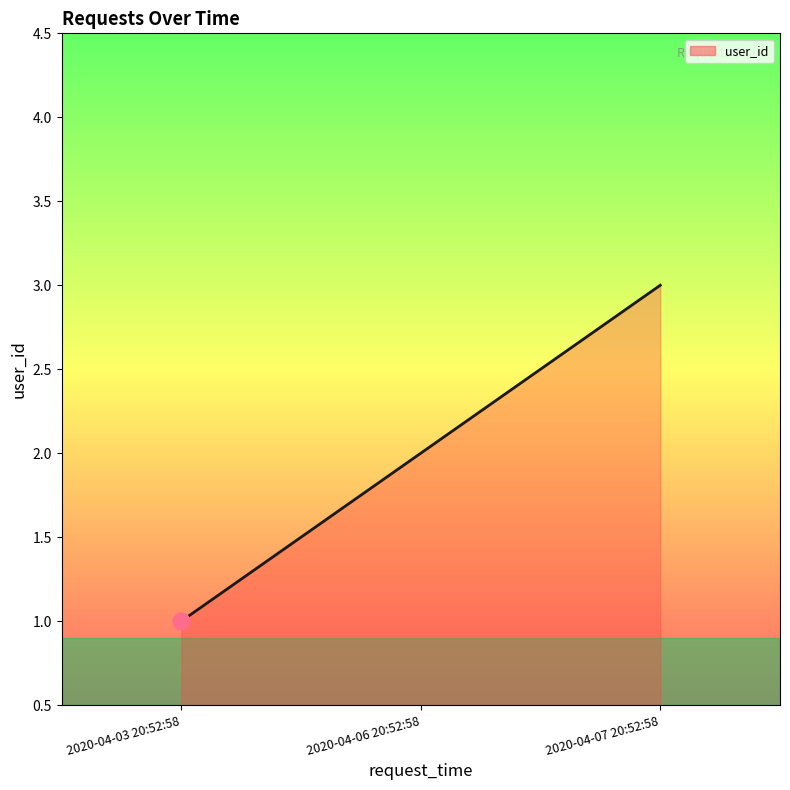

What is the sum of the values at 2020-04-06 20:52:58 and 2020-04-03 20:52:58?

3